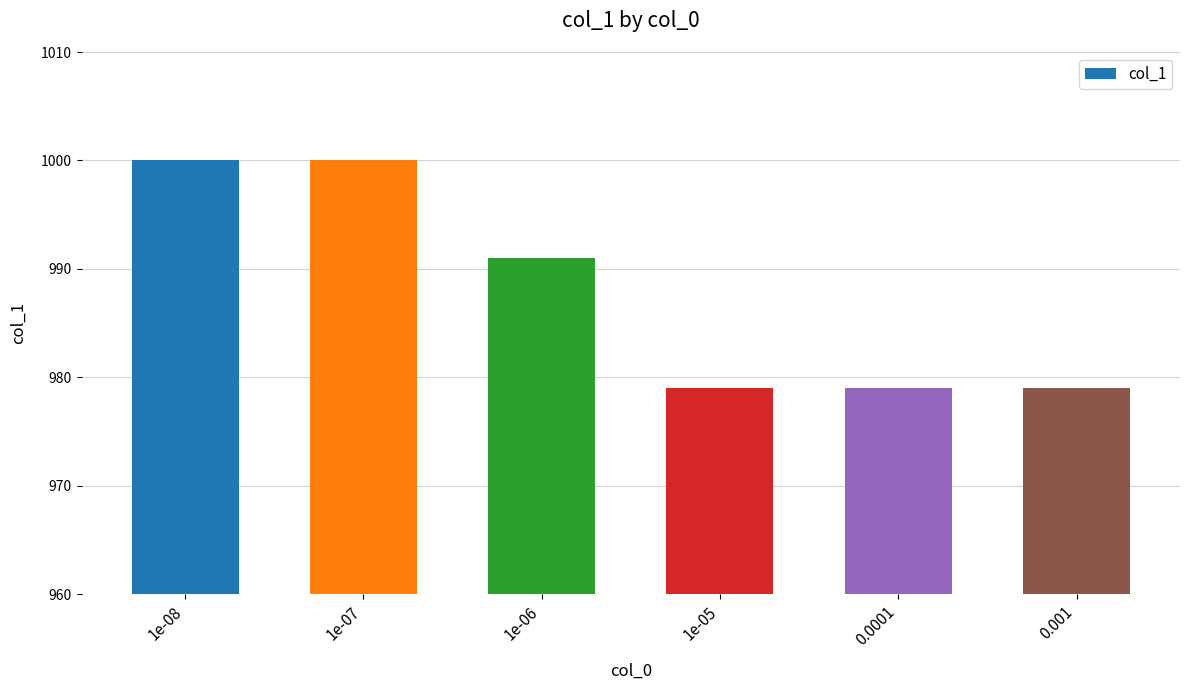

What is the difference between the values at 1e-08 and 0.001?

21